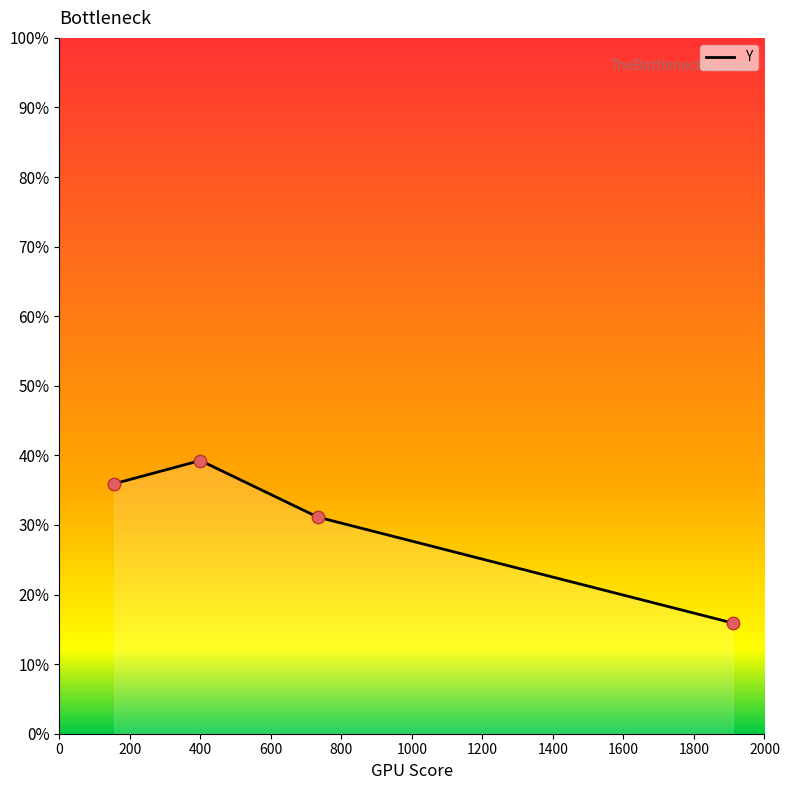

What is the greatest value displayed?

39.3